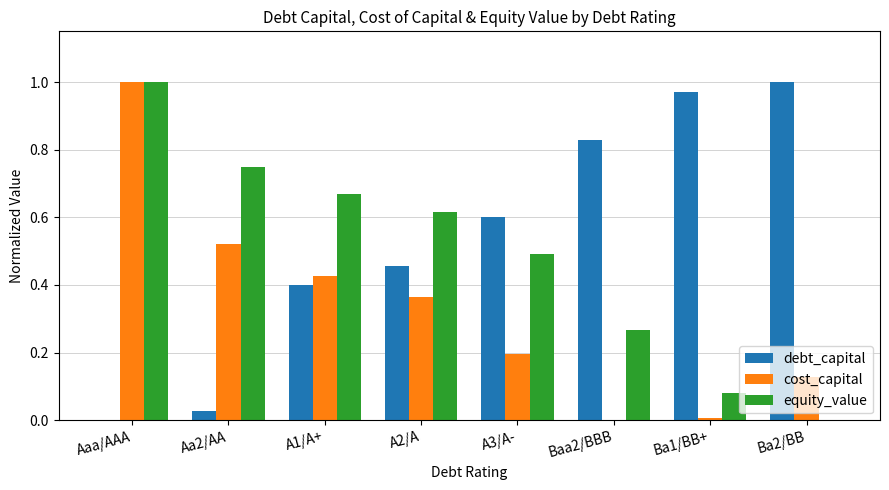

At which category is the sum across all series the highest?

Aaa/AAA